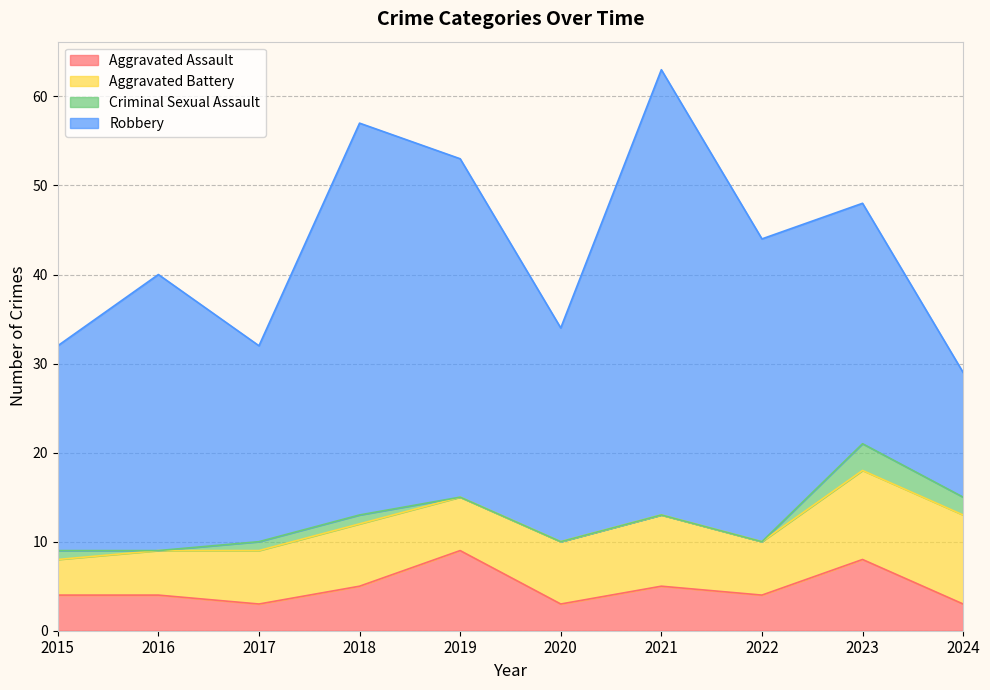

Reading right to left, transcribe all the data shown in this chart.

Aggravated Assault: 3	8	4	5	3	9	5	3	4	4
Aggravated Battery: 10	10	6	8	7	6	7	6	5	4
Criminal Sexual Assault: 2	3	0	0	0	0	1	1	0	1
Robbery: 14	27	34	50	24	38	44	22	31	23
Total: 29	48	44	63	34	53	57	32	40	32